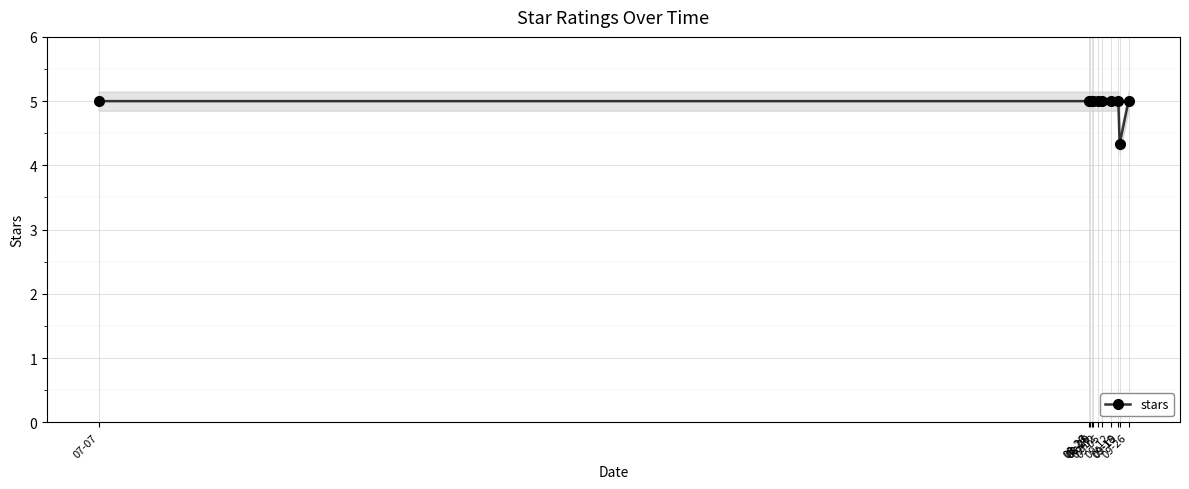

Rank the categories by value from highest to lowest.

07-07, 08-26, 08-27, 08-28, 08-29, 09-02, 09-05, 09-12, 09-18, 09-26, 09-19